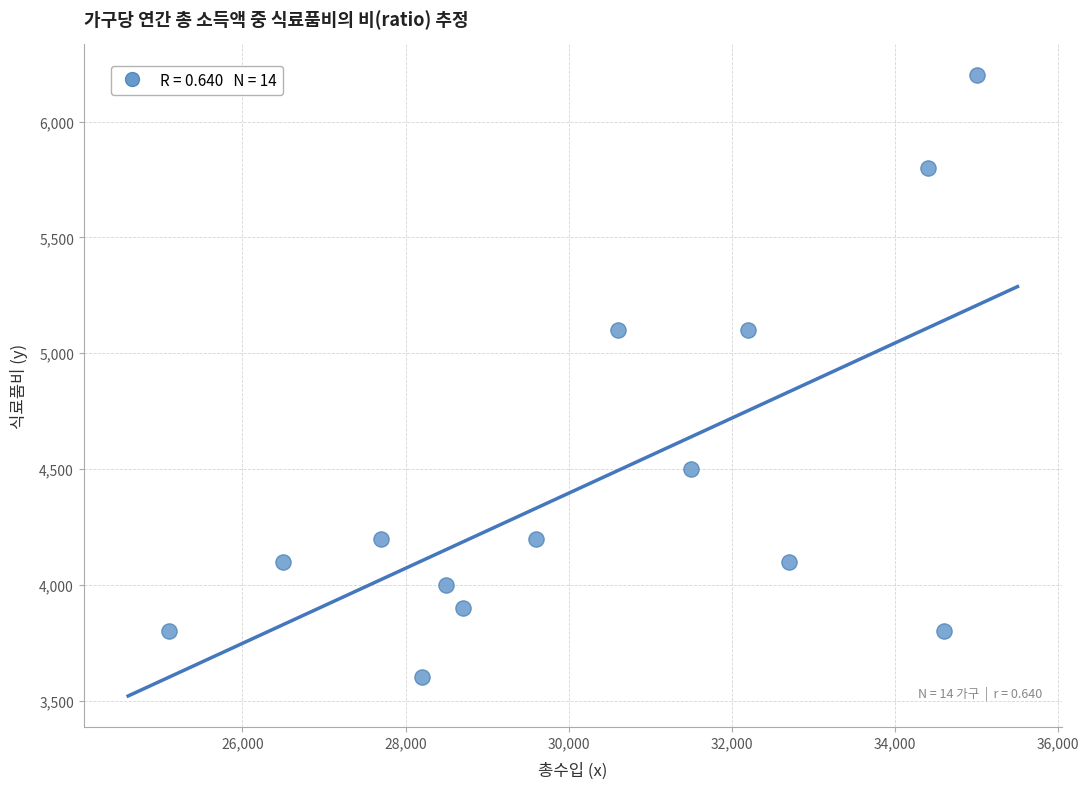

What is the range of X values (max minus min)?

9900